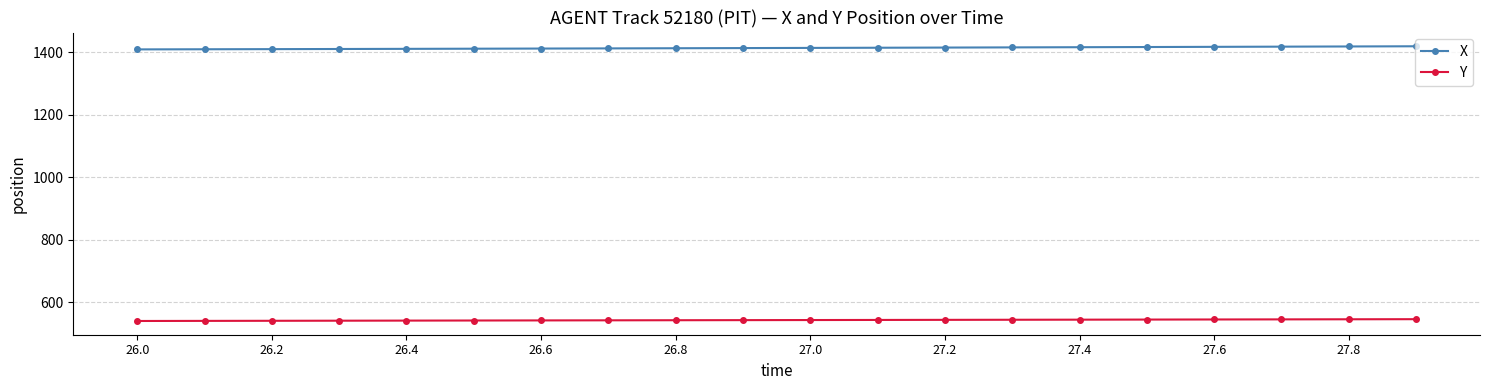

What is the maximum value shown in the chart?

1418.5